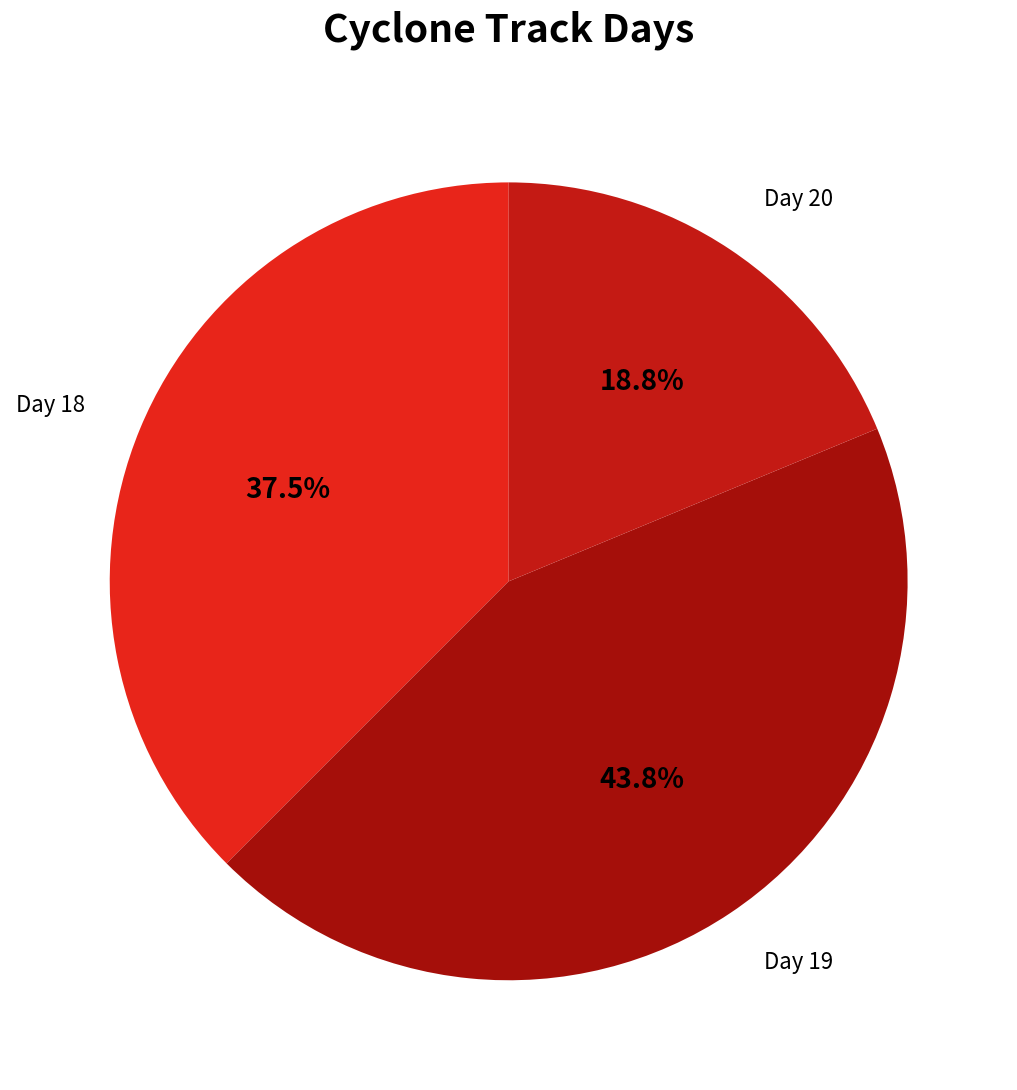

Is there a majority slice in this chart?

No